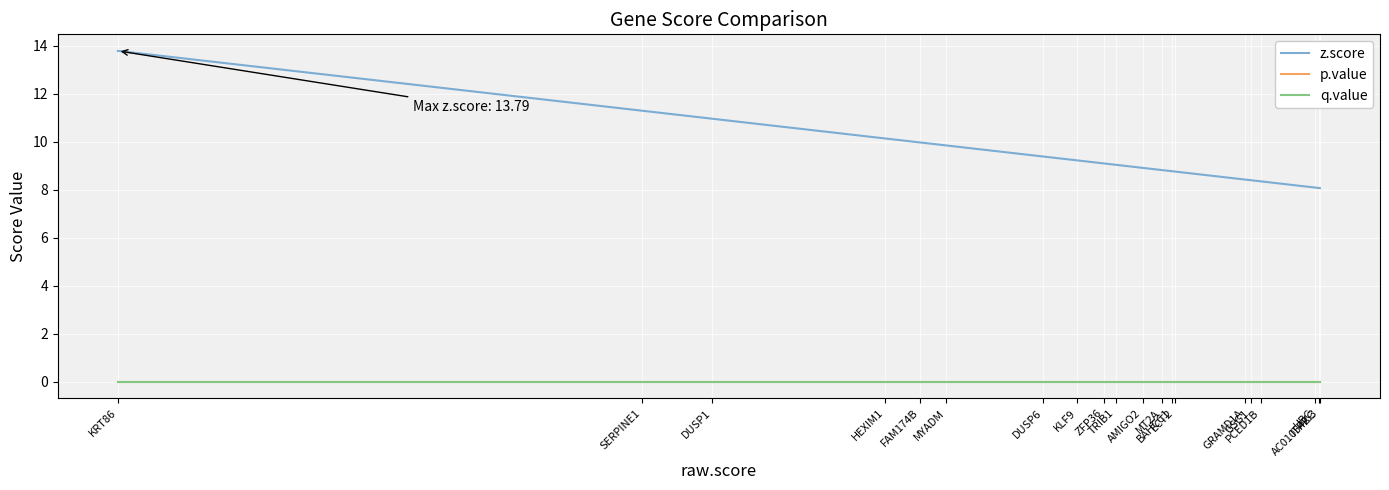

Reading left to right, extract all data points from this chart.

z.score: KRT86=13.8	SERPINE1=11.3	DUSP1=11.0	HEXIM1=10.1	FAM174B=10.0	MYADM=9.8	DUSP6=9.4	KLF9=9.2	ZFP36=9.1	TRIB1=9.0	AMIGO2=8.9	MT2A=8.8	BAHCC1=8.8	ECT2=8.8	GRAMD1A=8.4	GSG1=8.4	PCED1B=8.3	UBC=8.1	ITPKC=8.1	AC010542.3=8.1
p.value: KRT86=0.0	SERPINE1=0.0	DUSP1=0.0	HEXIM1=0.0	FAM174B=0.0	MYADM=0.0	DUSP6=0.0	KLF9=0.0	ZFP36=0.0	TRIB1=0.0	AMIGO2=0.0	MT2A=0.0	BAHCC1=0.0	ECT2=0.0	GRAMD1A=0.0	GSG1=0.0	PCED1B=0.0	UBC=0.0	ITPKC=0.0	AC010542.3=0.0
q.value: KRT86=0.0	SERPINE1=0.0	DUSP1=0.0	HEXIM1=0.0	FAM174B=0.0	MYADM=0.0	DUSP6=0.0	KLF9=0.0	ZFP36=0.0	TRIB1=0.0	AMIGO2=0.0	MT2A=0.0	BAHCC1=0.0	ECT2=0.0	GRAMD1A=0.0	GSG1=0.0	PCED1B=0.0	UBC=0.0	ITPKC=0.0	AC010542.3=0.0